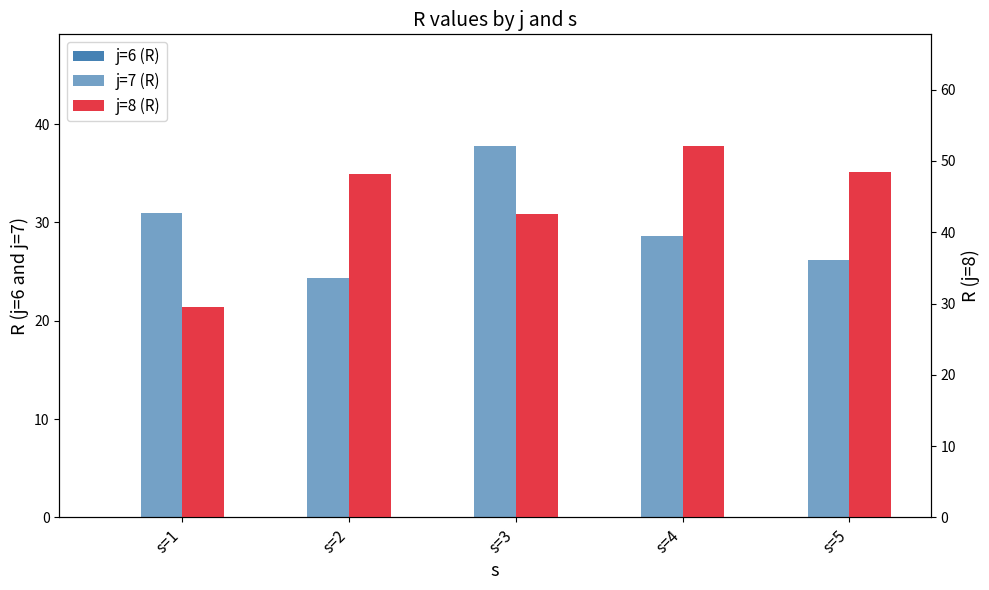

What is the sum of all j=8 (R) values?

220.9